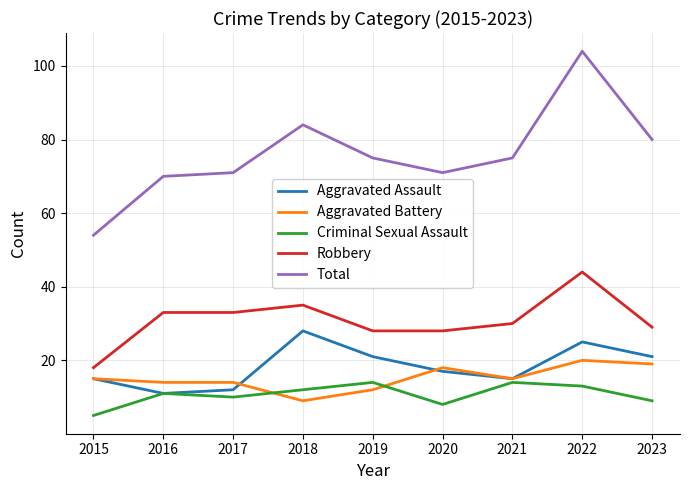

True or false: Aggravated Assault and Total cross at least once.

False